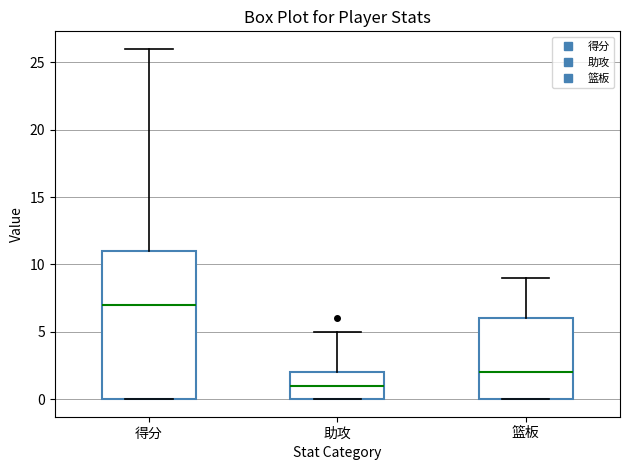

Comparing the boxes themselves (not the whiskers), which one is the tallest?

得分